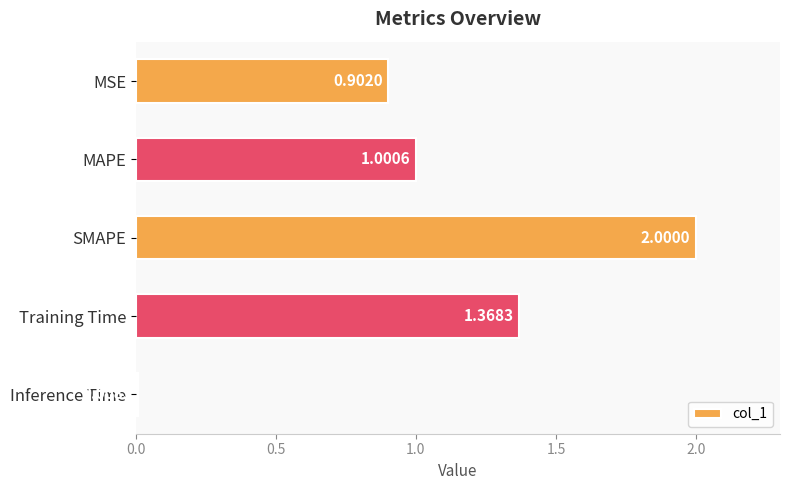

Which label corresponds to the largest value in the chart?

SMAPE